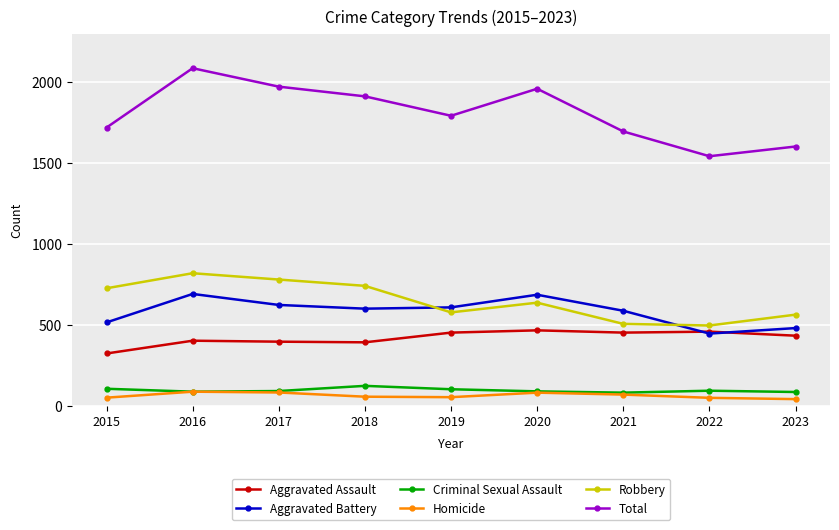

True or false: Aggravated Assault has a value of 137 at 2021.

False